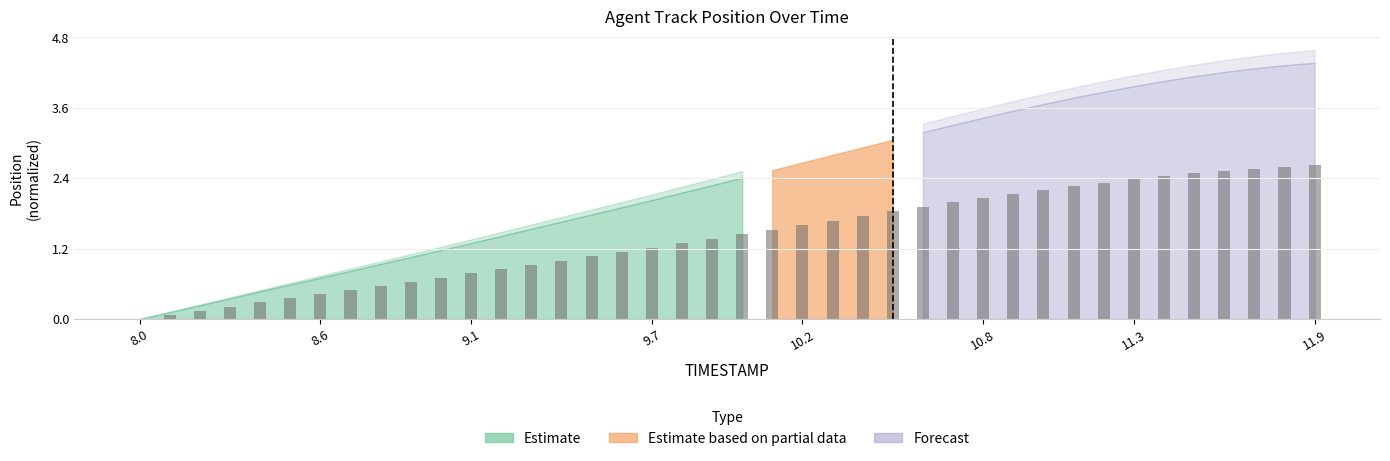

What is the maximum value shown in the chart?

2.6